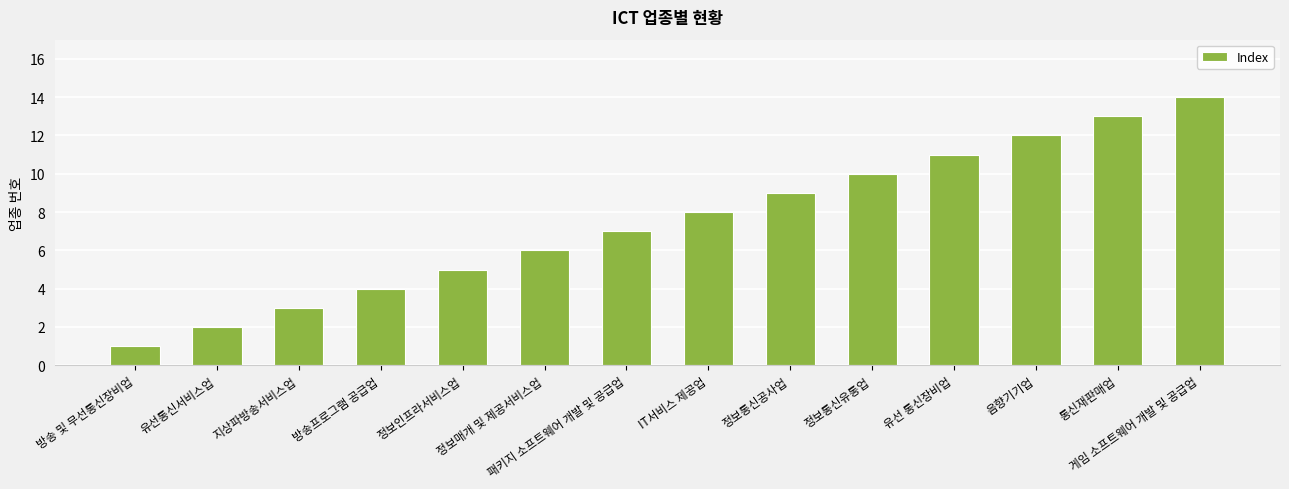

At which category does the chart reach its peak across all series?

게임 소프트웨어 개발 및 공급업